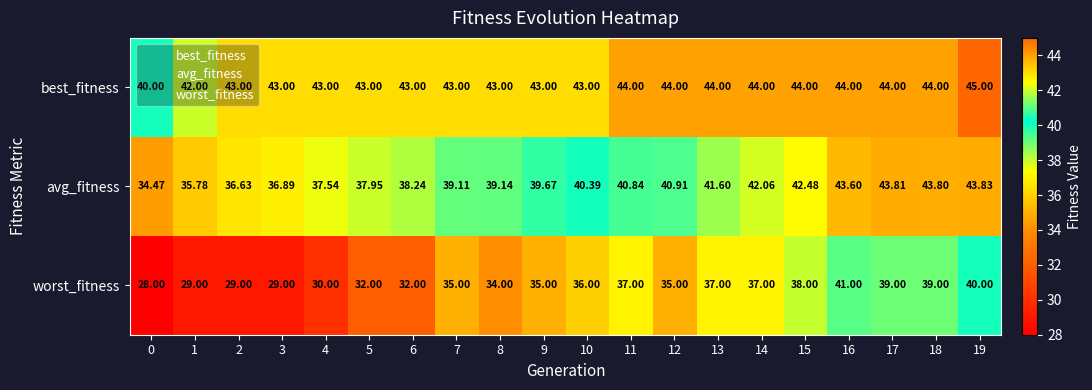

Is the value of avg_fitness at 8 greater than the value of worst_fitness at 1?

Yes